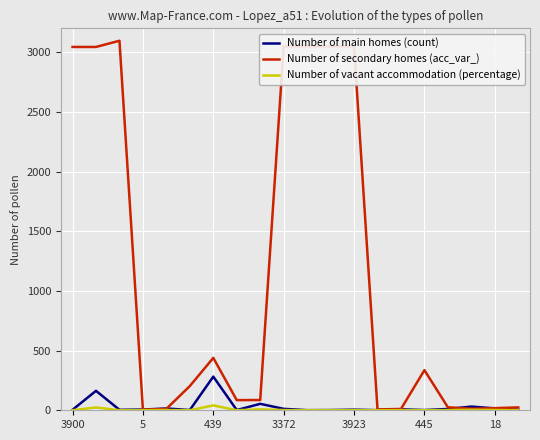

Does the chart display data point markers on the line(s)?

No